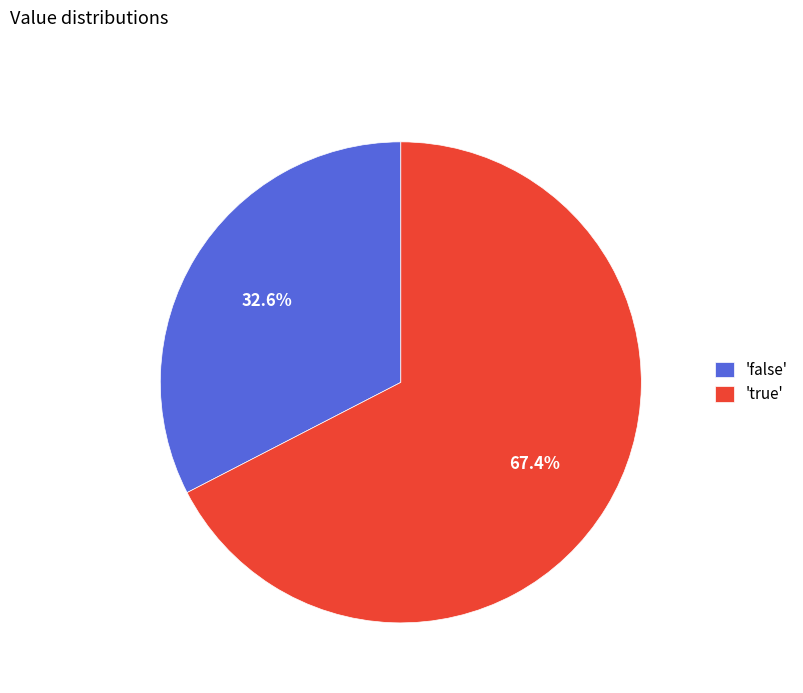

How many slices are in this pie chart?

2